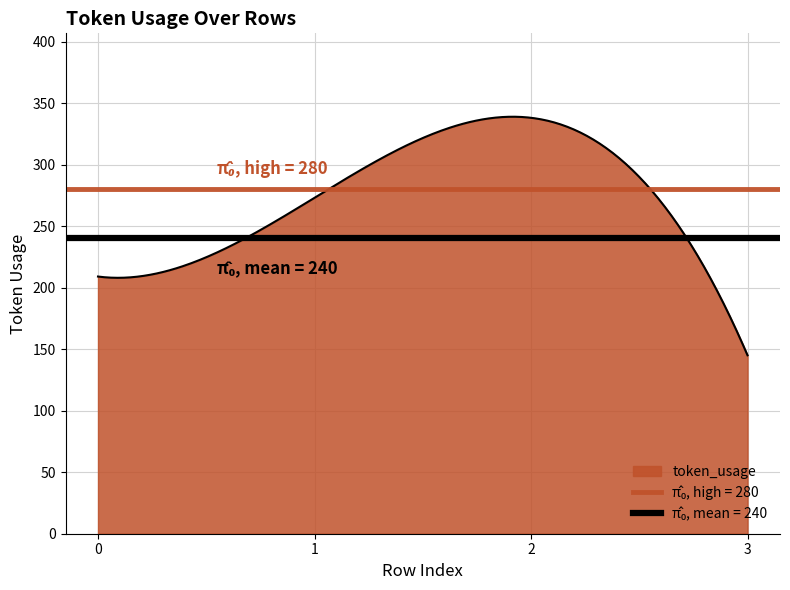

Reading right to left, list all the values displayed in this chart.

3=145	2=338	1=273	0=209